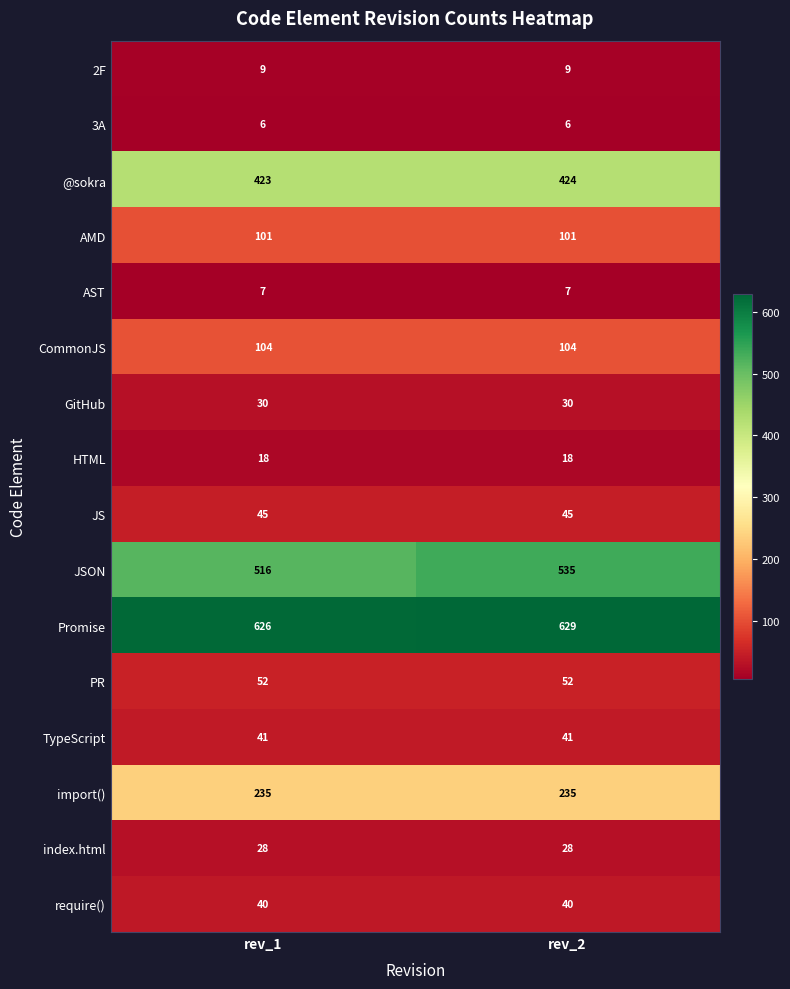

Rank the series by their maximum value, from lowest to highest.

3A, AST, 2F, HTML, index.html, GitHub, require(), TypeScript, JS, PR, AMD, CommonJS, import(), @sokra, JSON, Promise